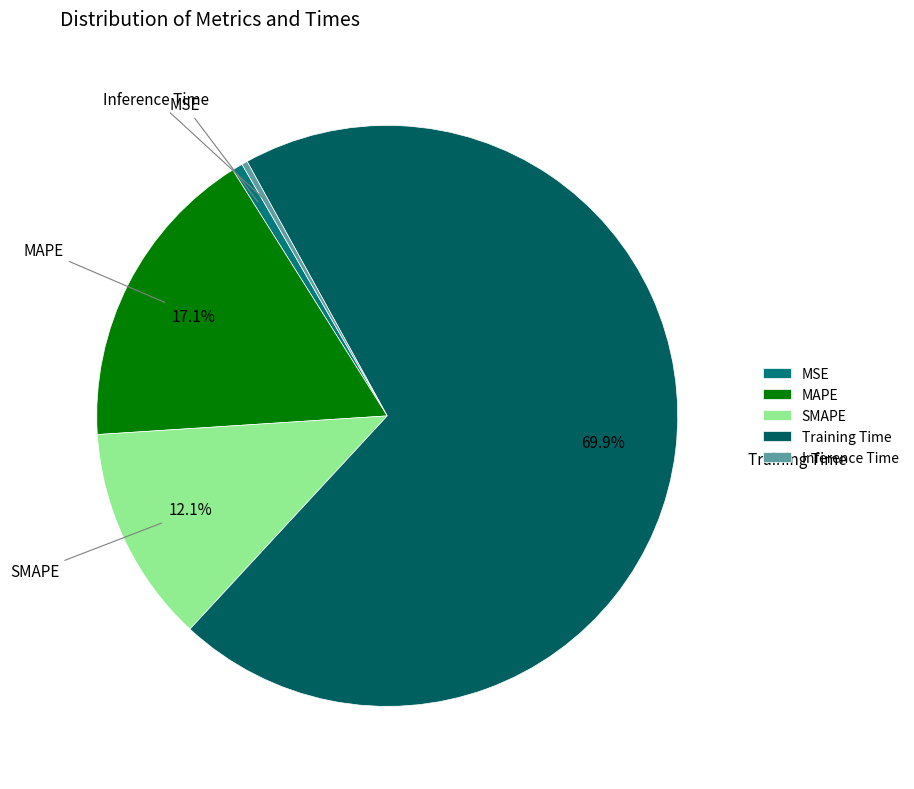

To the nearest percent, what is the difference between the largest and smallest slice percentages?

70%